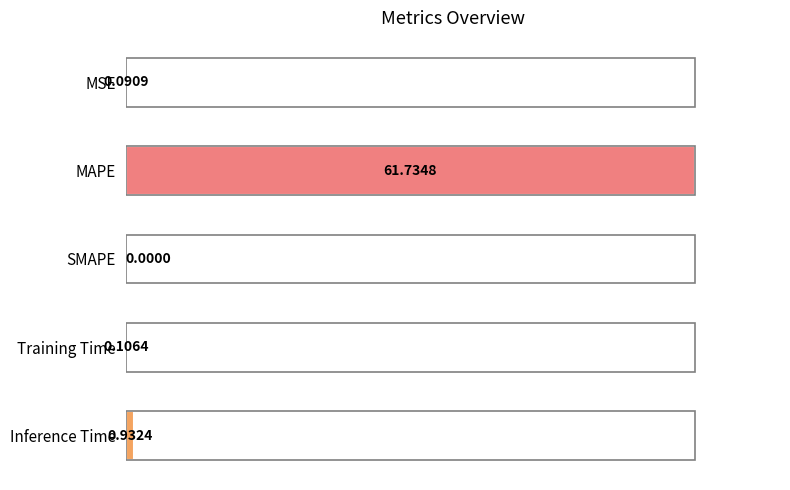

How many positive values are there?

4